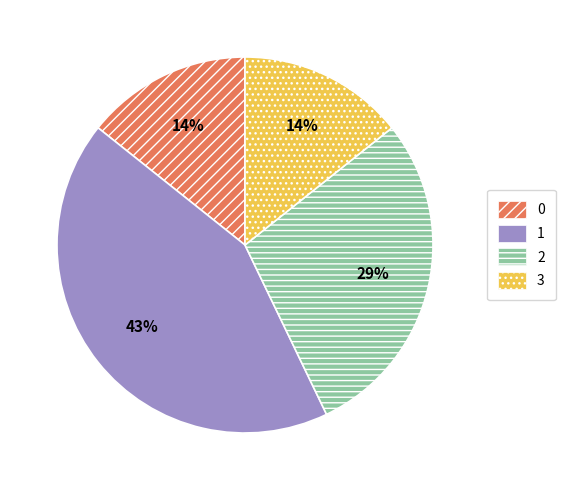

What is the largest slice in the pie chart?

1